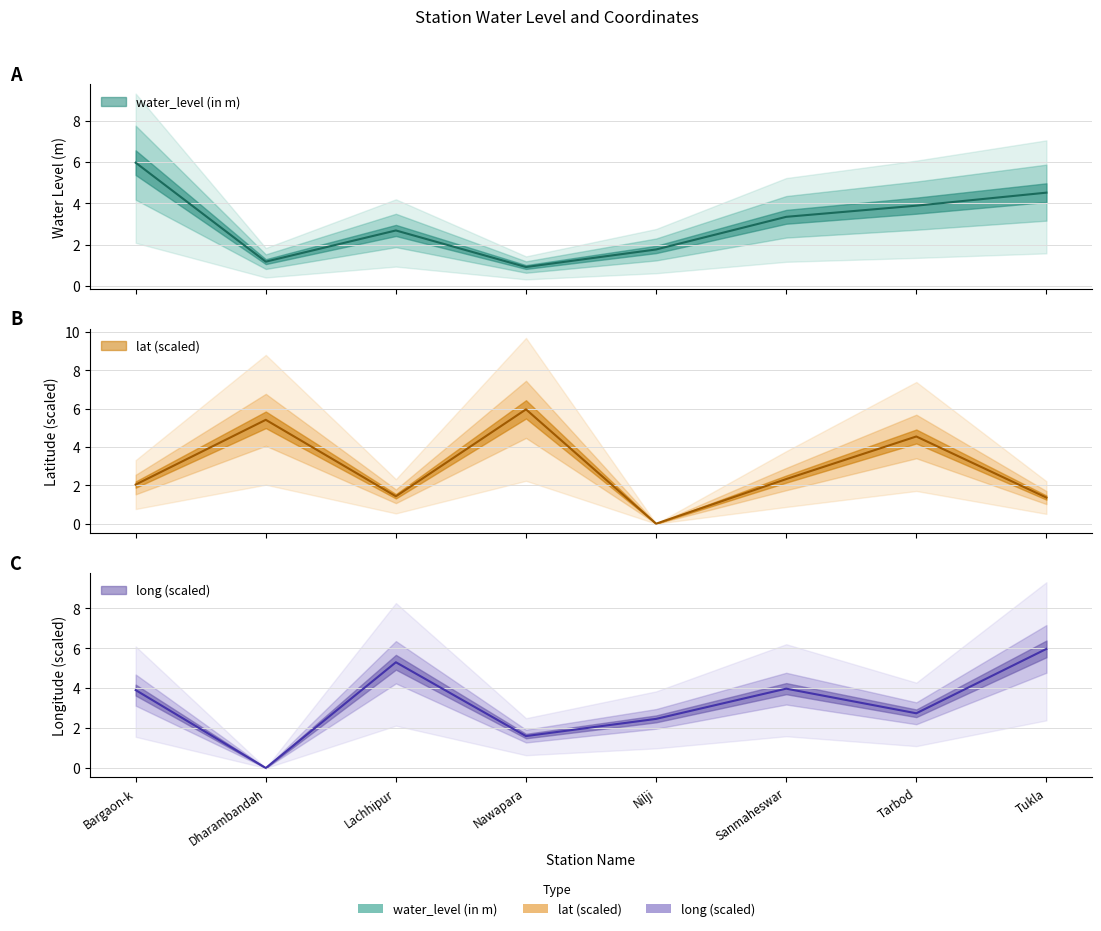

Does the chart have visible grid lines?

Yes